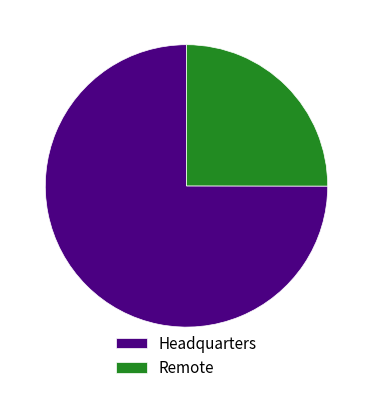

Which category has the biggest portion of the pie?

Headquarters